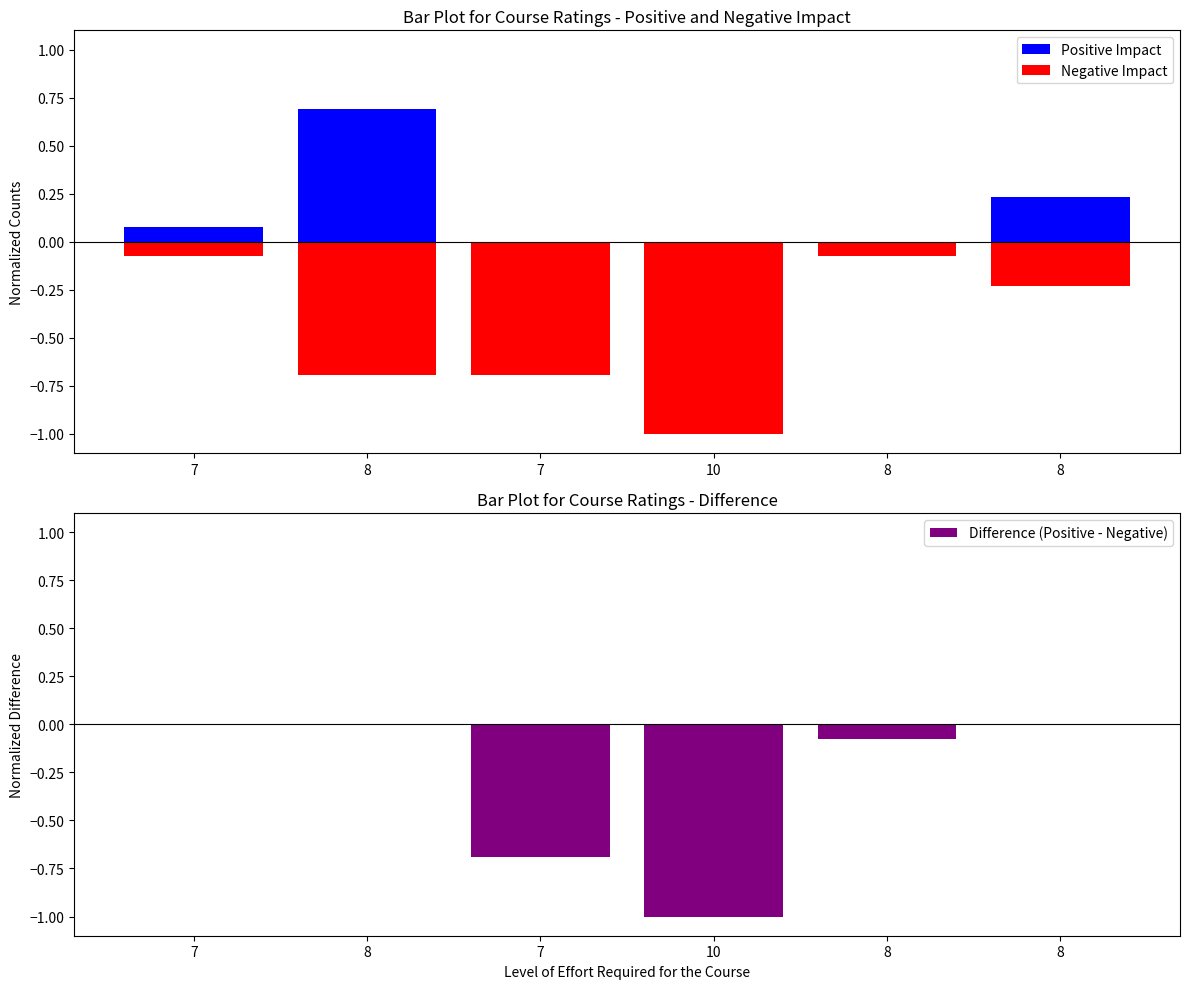

Rank the series by their maximum value, from lowest to highest.

Negative Impact, Difference (Positive - Negative), Positive Impact